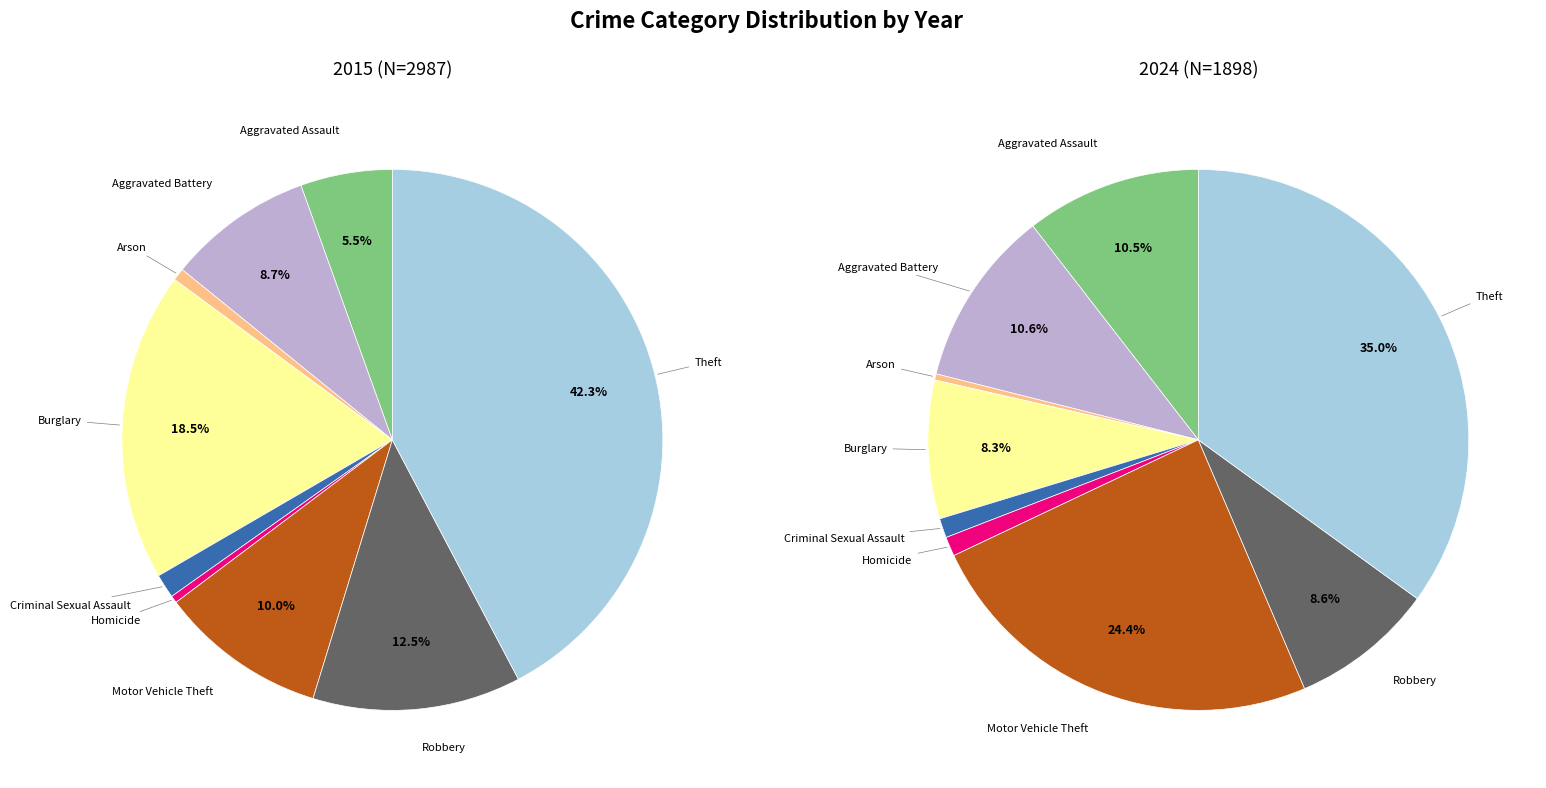

Count the number of slices in the pie.

9